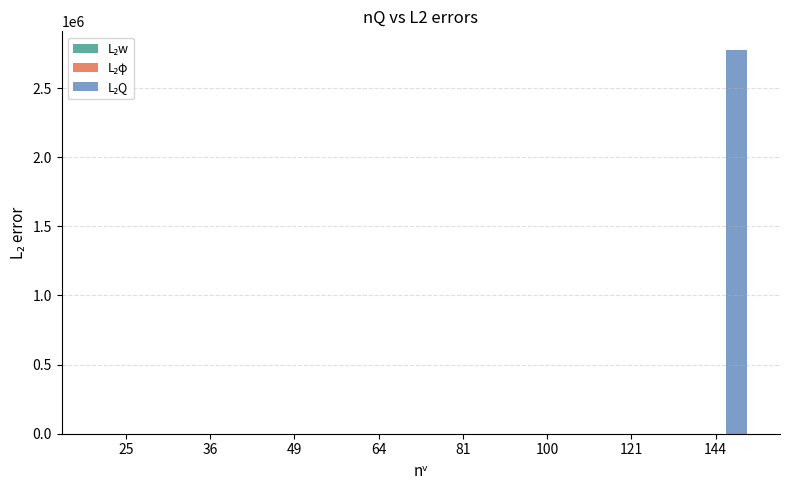

Are the bars horizontal?

No